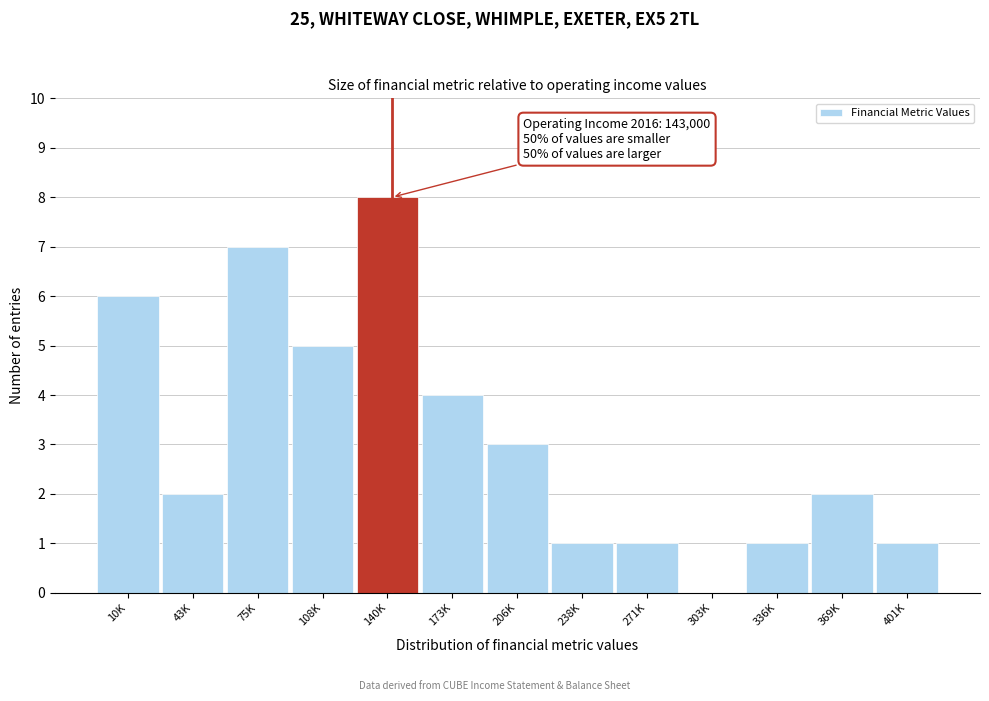

Reading left to right, list all the values displayed in this chart.

10K=6	43K=2	75K=7	108K=5	140K=8	173K=4	206K=3	238K=1	271K=1	303K=0	336K=1	369K=2	401K=1